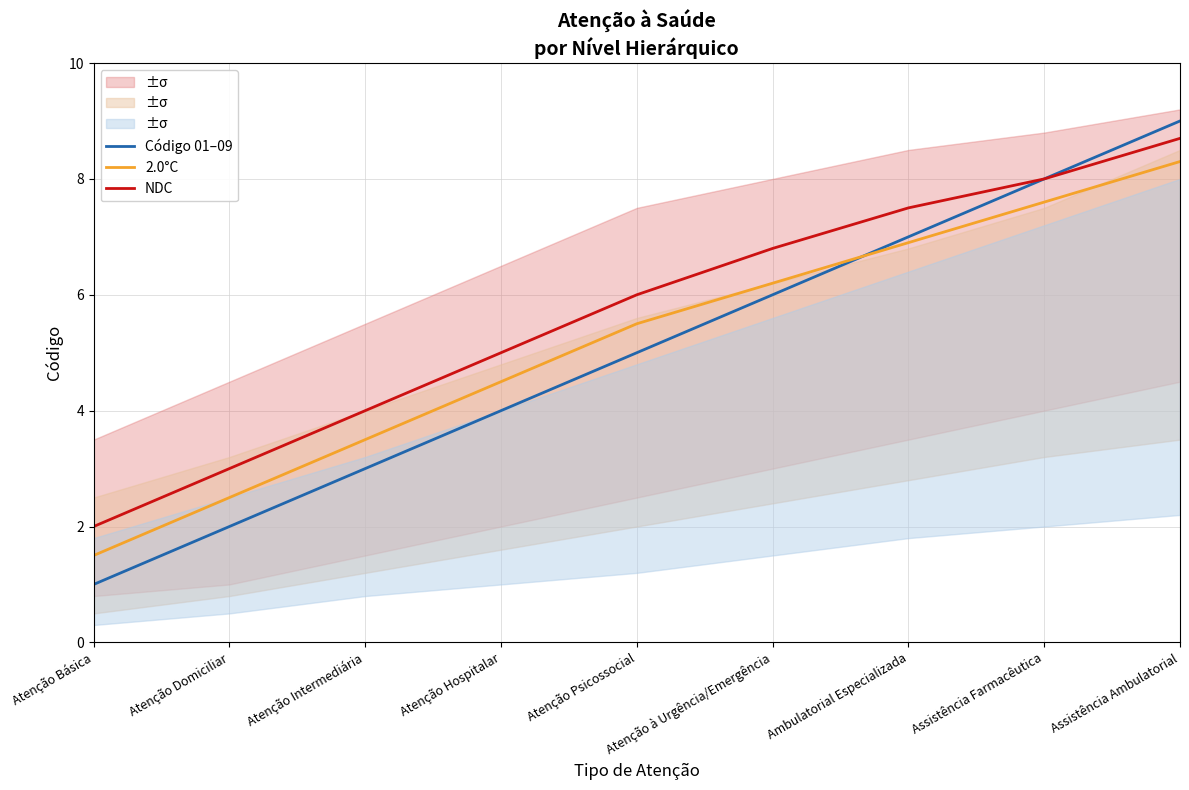

What is the sum of all 2.0°C values?

46.5